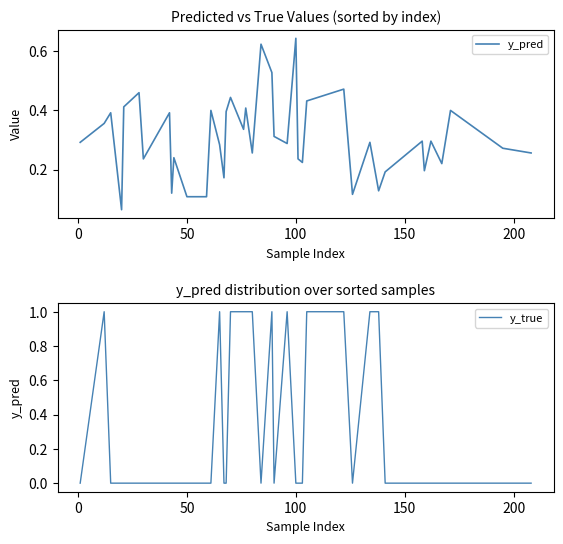

True or false: y_true and y_pred cross at least once.

True